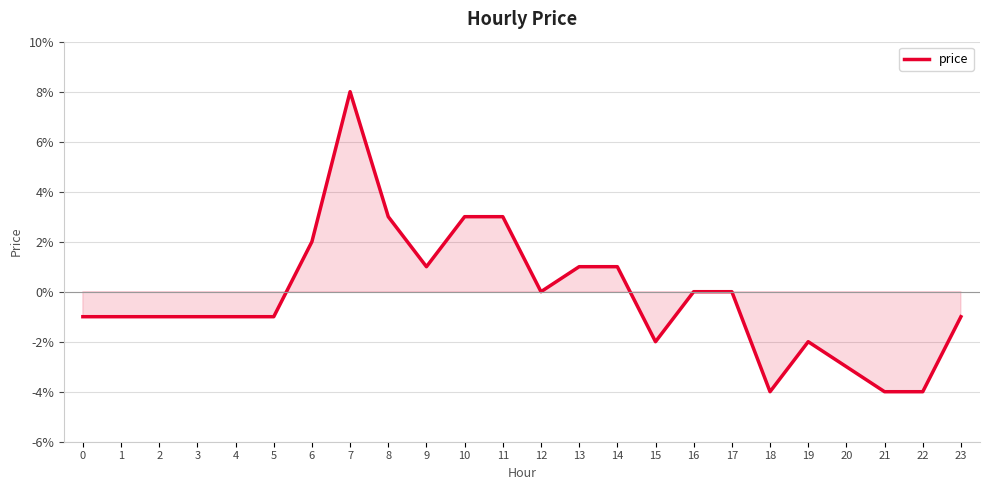

Does the chart display data point markers on the line(s)?

No